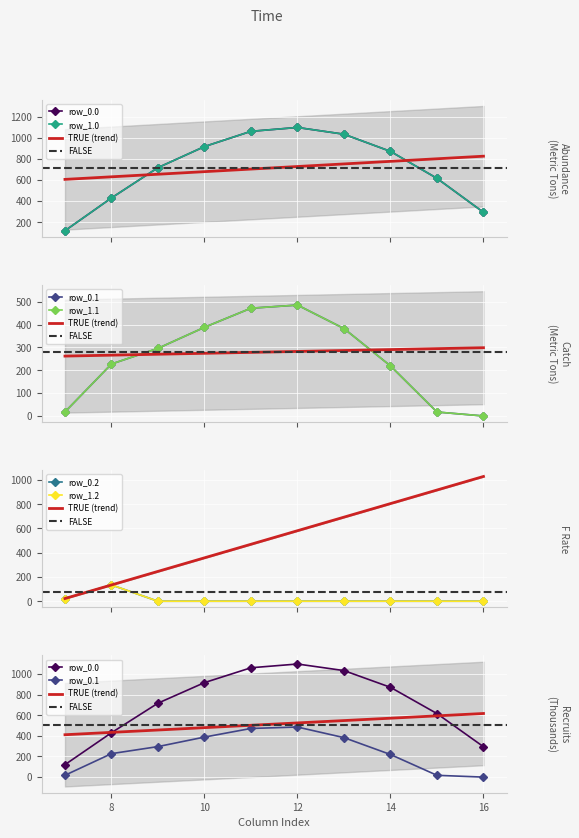

Read the row_1.2 value at 8.

134.2